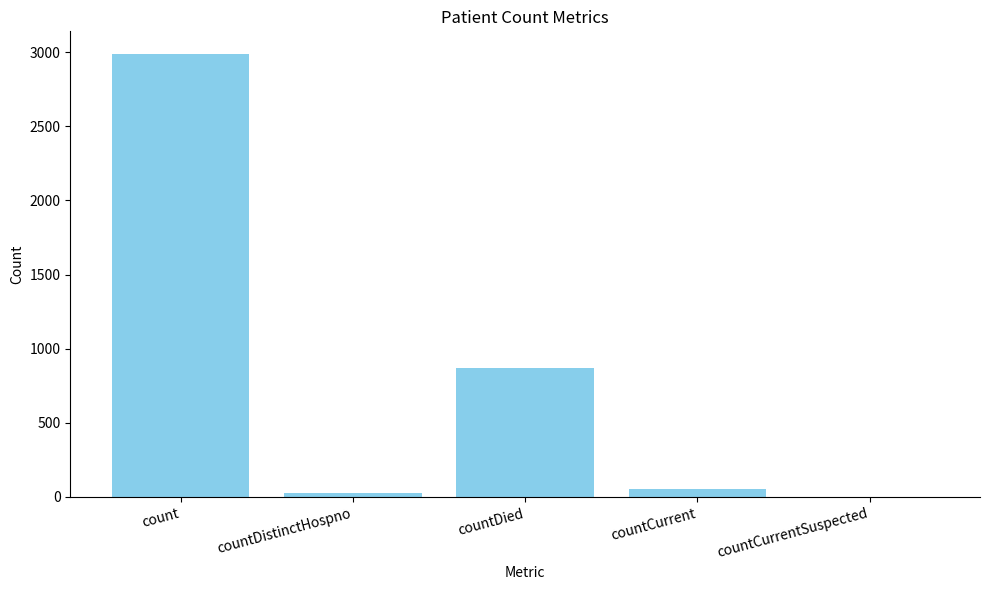

Is it true that the value at countCurrentSuspected is 0?

True